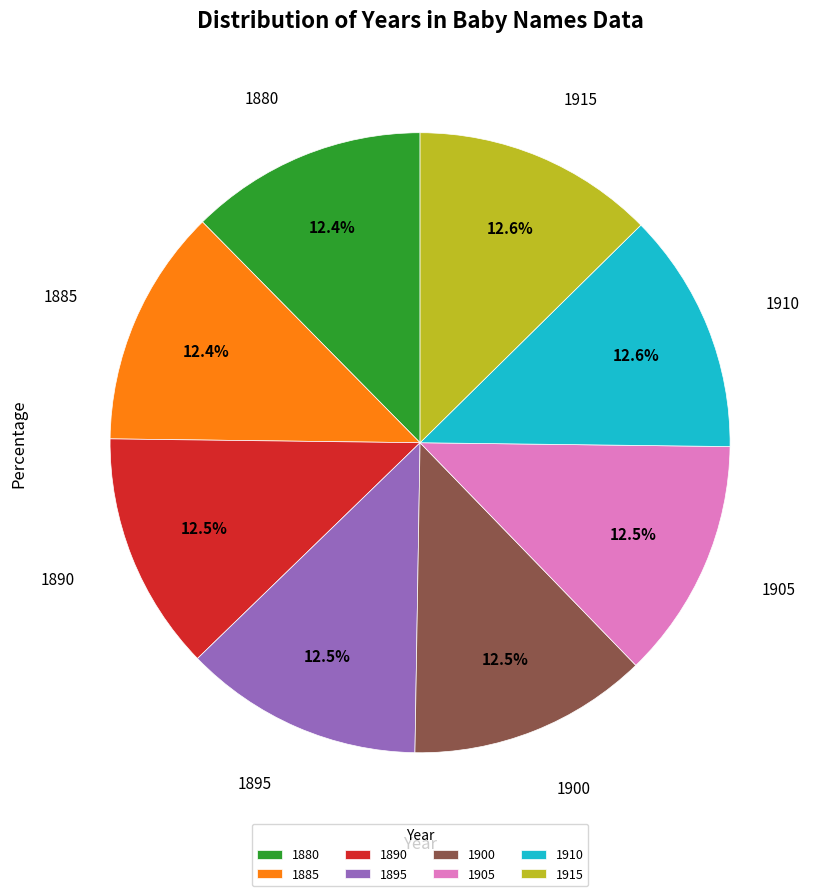

Approximately how many times larger is the value at 1895 compared to 1915?

1.0